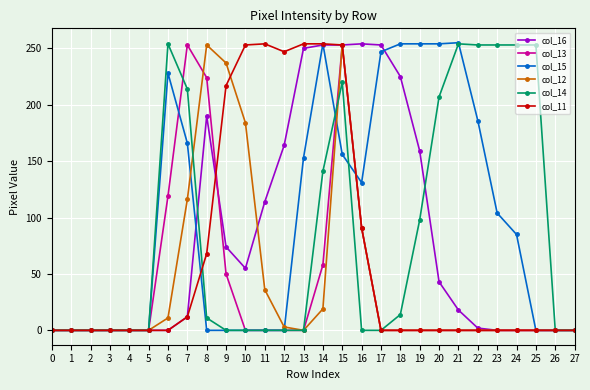

What is the maximum value shown in the chart?

255